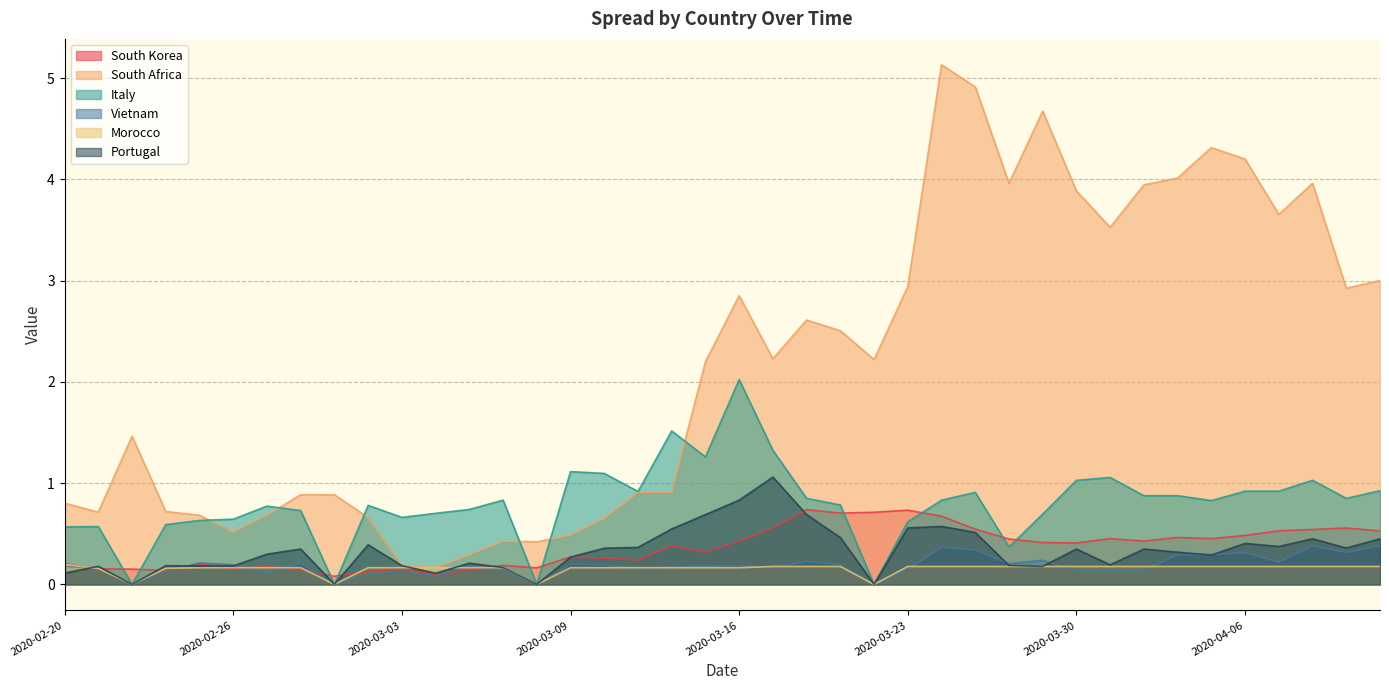

Rank the categories by Portugal value from lowest to highest.

2020-02-23, 2020-03-01, 2020-03-08, 2020-03-20, 2020-03-04, 2020-02-20, 2020-03-06, 2020-02-21, 2020-03-27, 2020-02-26, 2020-02-25, 2020-02-24, 2020-03-03, 2020-03-26, 2020-03-31, 2020-03-05, 2020-03-09, 2020-04-03, 2020-02-27, 2020-04-02, 2020-02-28, 2020-03-30, 2020-04-01, 2020-03-10, 2020-04-09, 2020-03-11, 2020-04-07, 2020-03-02, 2020-04-06, 2020-04-08, 2020-04-10, 2020-03-19, 2020-03-25, 2020-03-12, 2020-03-23, 2020-03-24, 2020-03-13, 2020-03-18, 2020-03-16, 2020-03-17